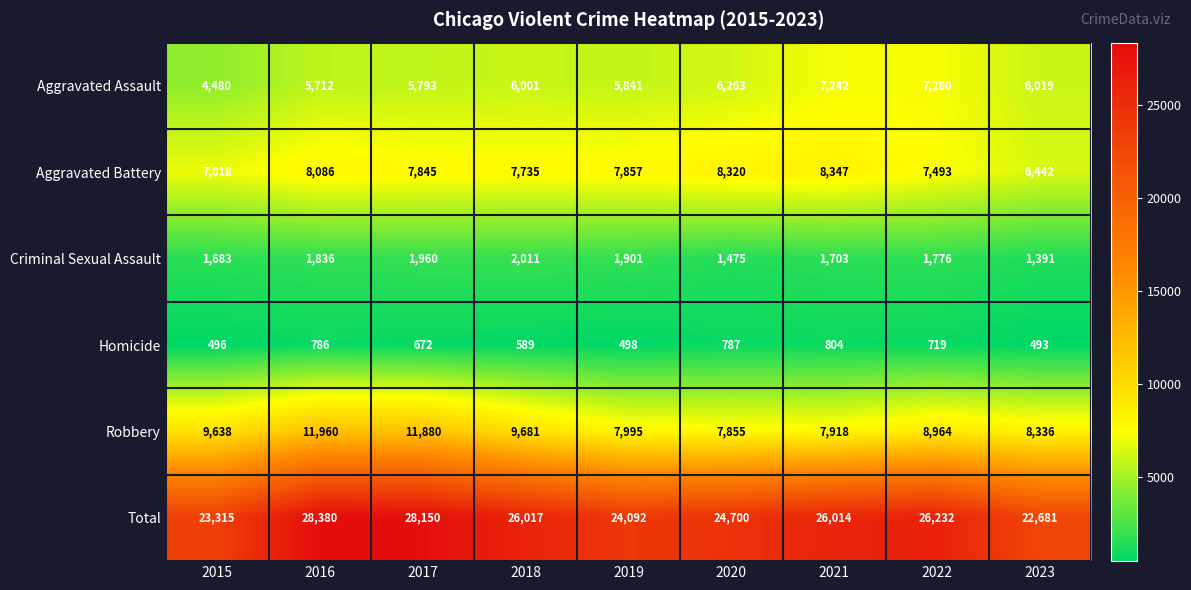

At which label does Robbery first exceed 8964?

2015